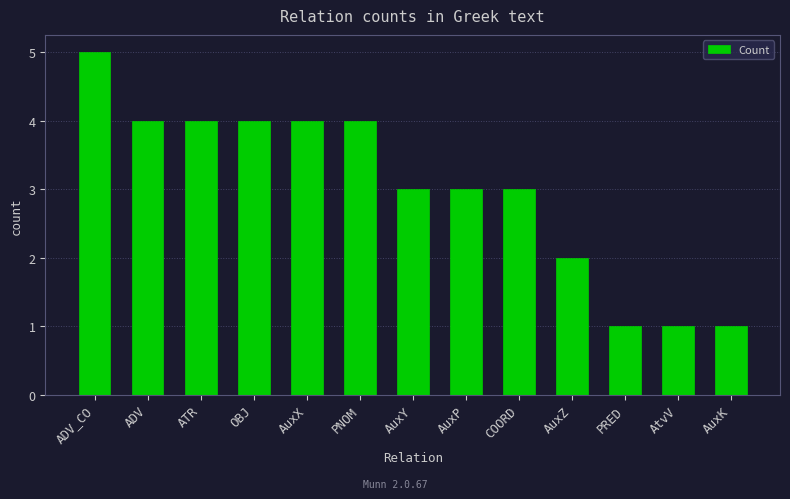

Reading right to left, extract all data points from this chart.

1	1	1	2	3	3	3	4	4	4	4	4	5